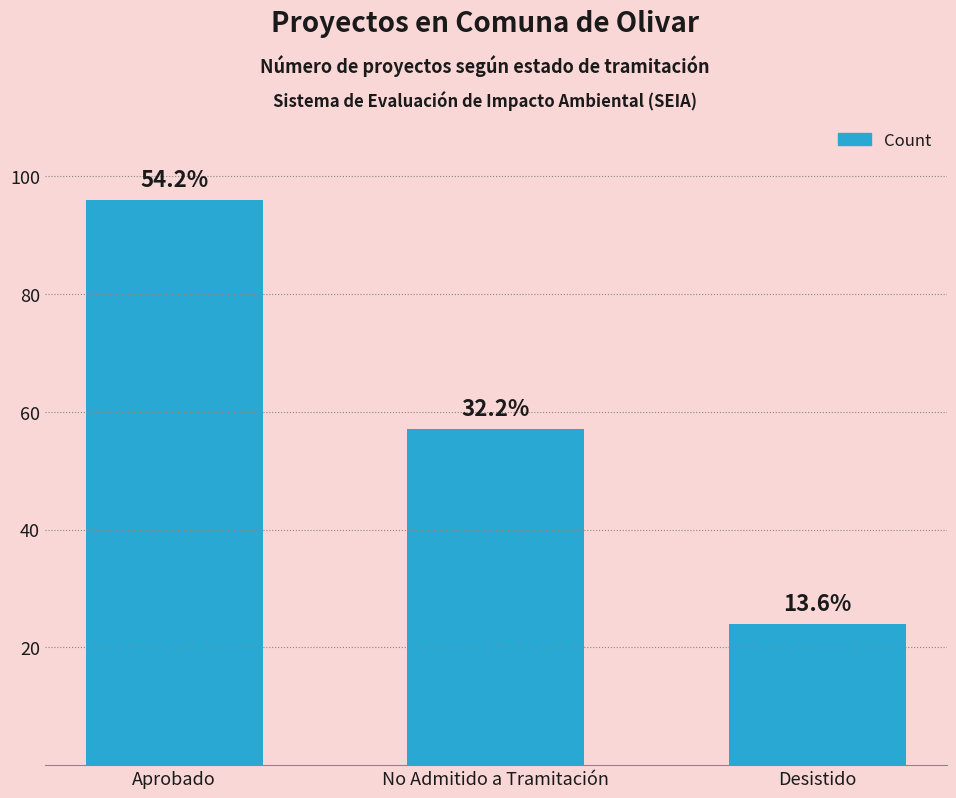

What is the sum of all values?

177